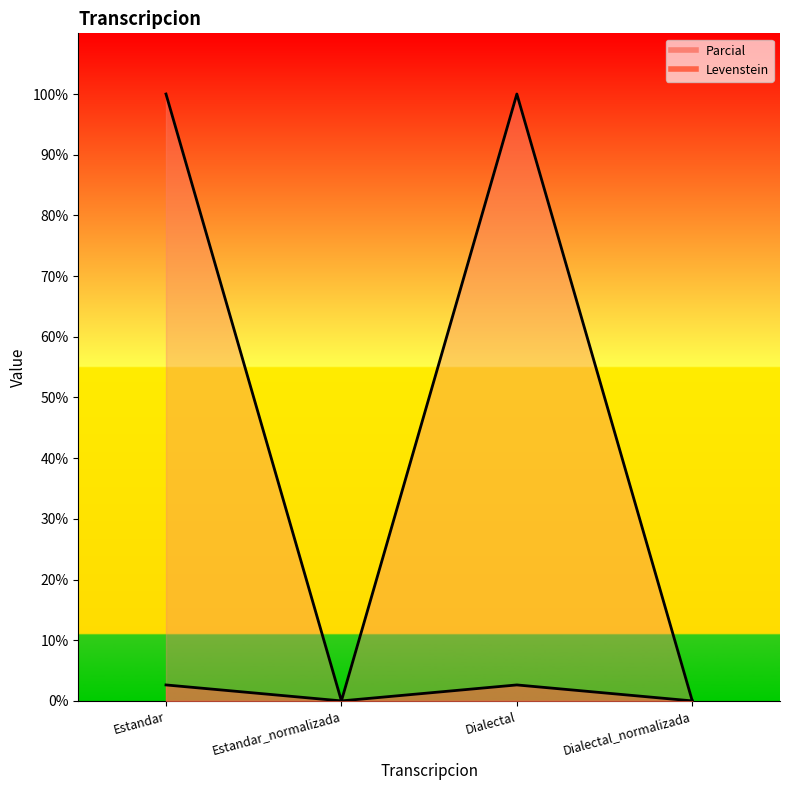

Rank the series at Dialectal_normalizada from lowest to highest value.

Levenstein, Parcial